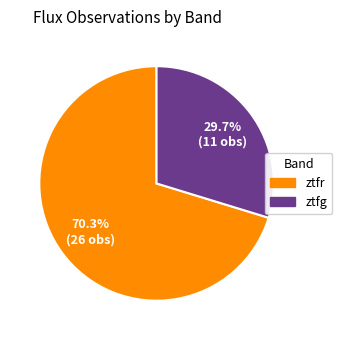

Approximately how many times larger is the value at ztfr compared to ztfg?

2.4